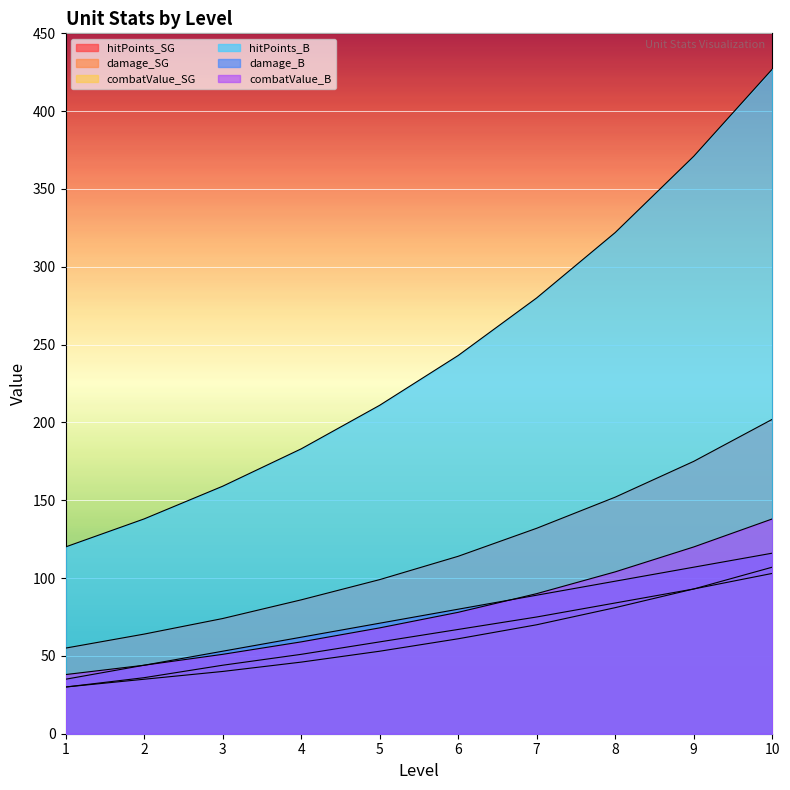

What is the sum of the damage_B values at 9 and 2?

151